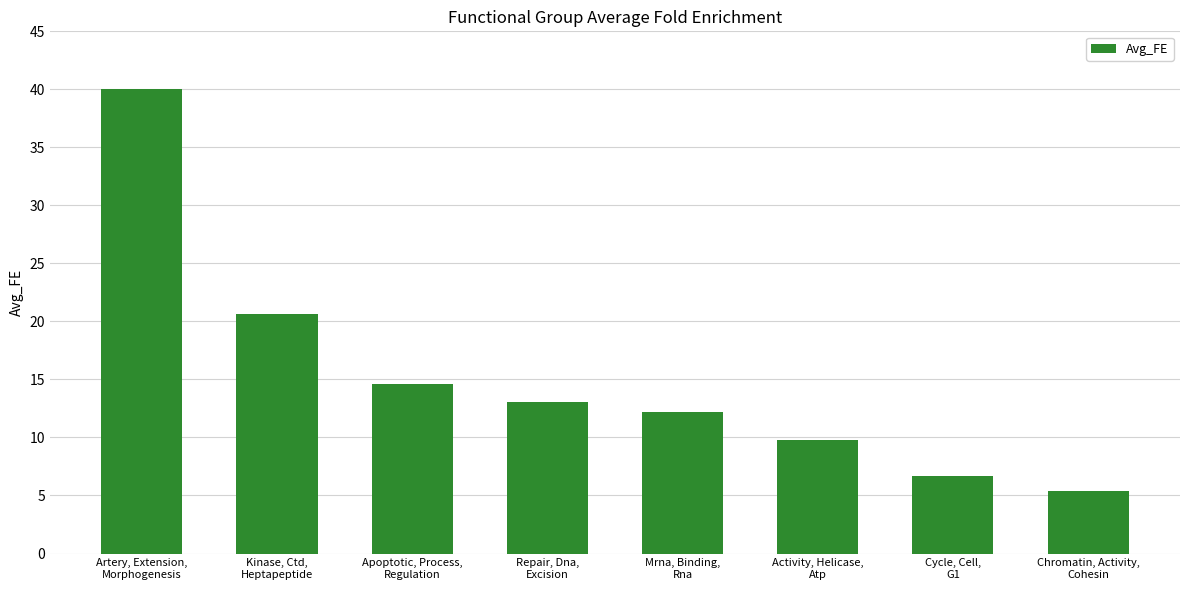

Rank the categories by value from lowest to highest.

Chromatin, Activity,
Cohesin, Cycle, Cell,
G1, Activity, Helicase,
Atp, Mrna, Binding,
Rna, Repair, Dna,
Excision, Apoptotic, Process,
Regulation, Kinase, Ctd,
Heptapeptide, Artery, Extension,
Morphogenesis